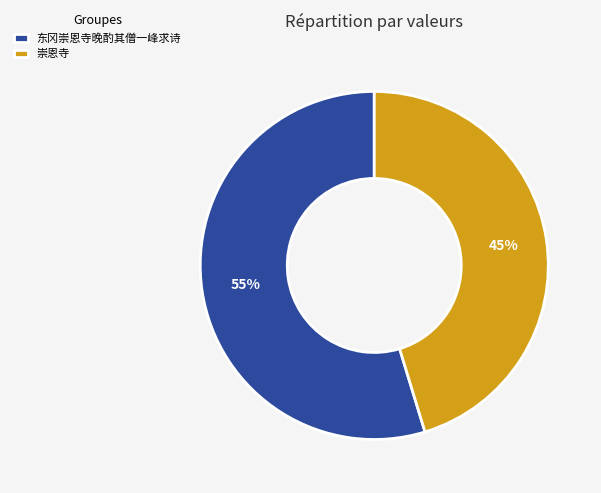

To the nearest percent, what percentage of the pie is 东冈崇恩寺晚酌其僧一峰求诗?

55%